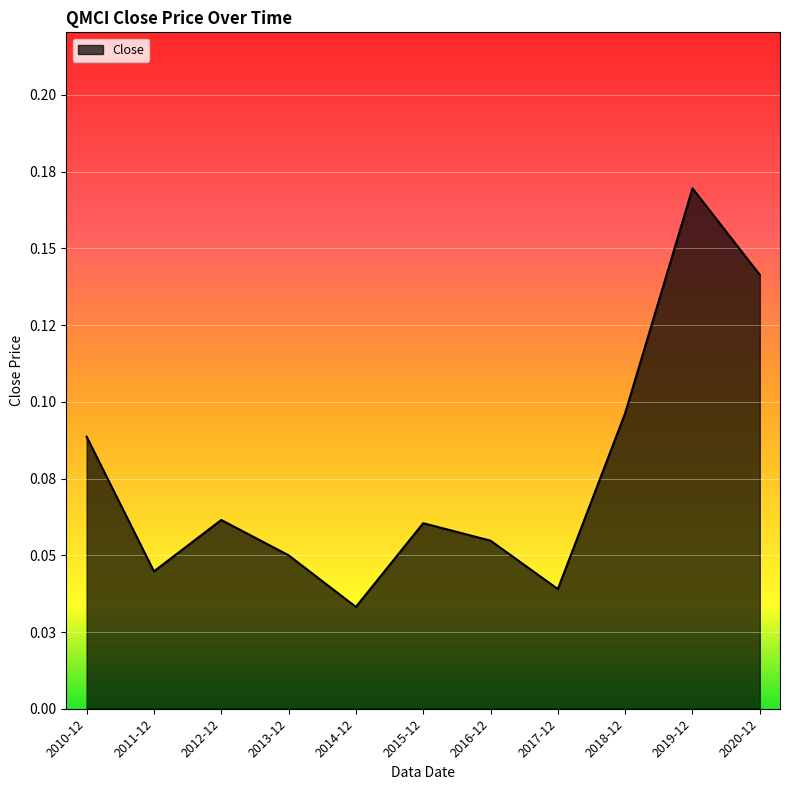

List the labels in order of value, smallest first.

2014-12, 2017-12, 2011-12, 2013-12, 2016-12, 2015-12, 2012-12, 2010-12, 2018-12, 2020-12, 2019-12